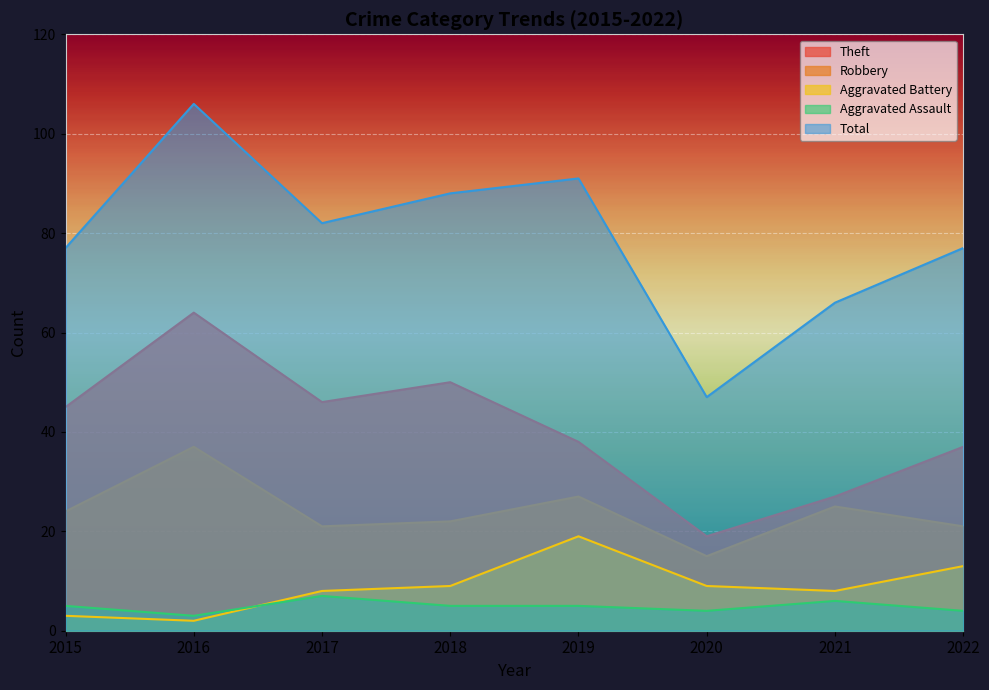

What is the difference between the maximum and minimum values in the Theft series?

45